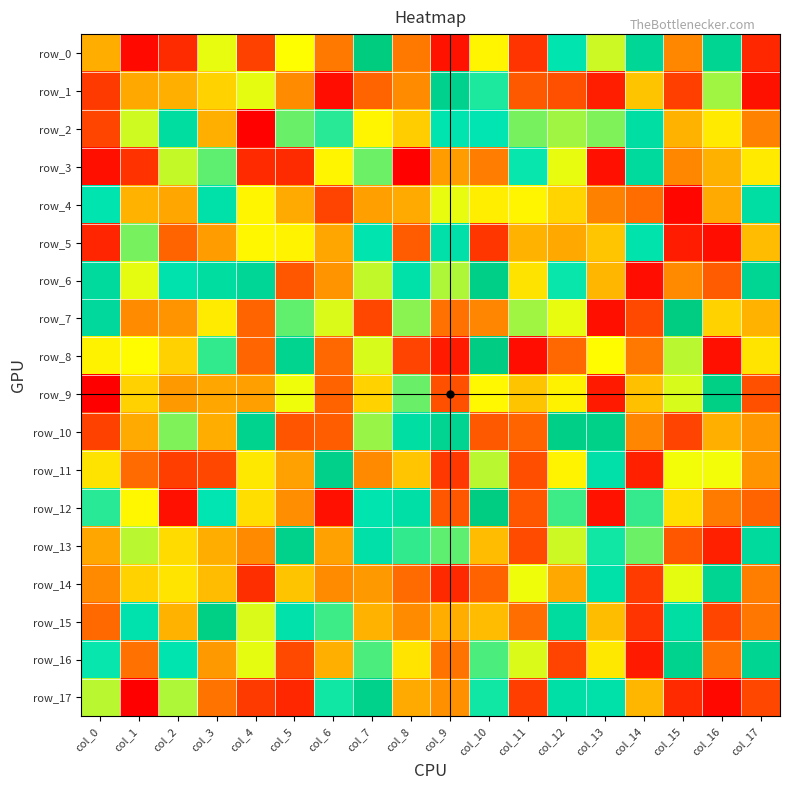

What is the smallest value displayed?

-126